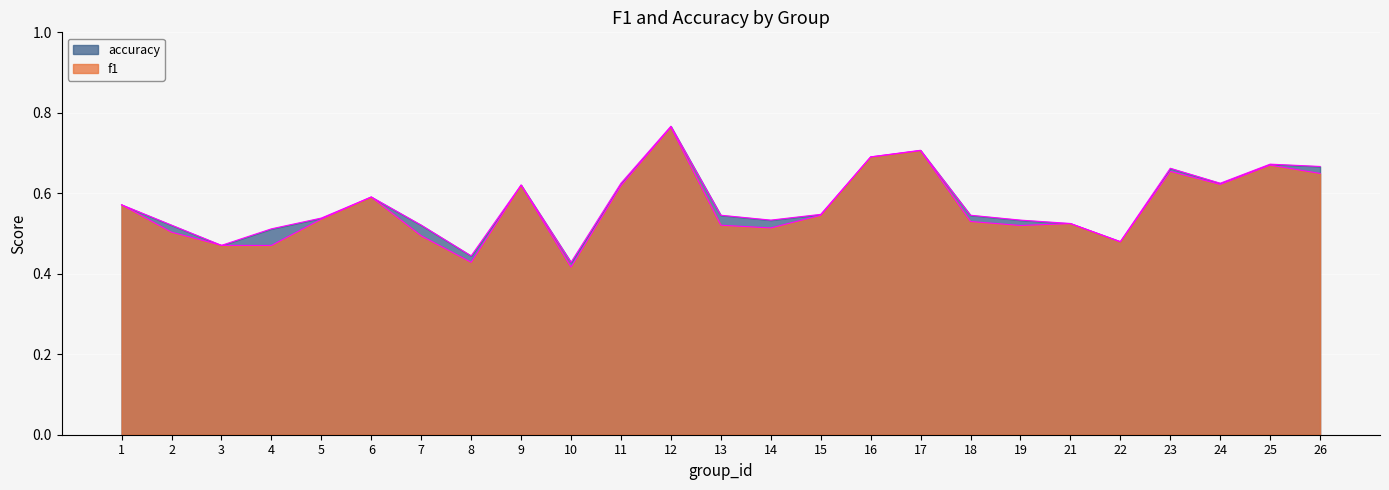

At which category is the sum across all series the highest?

12